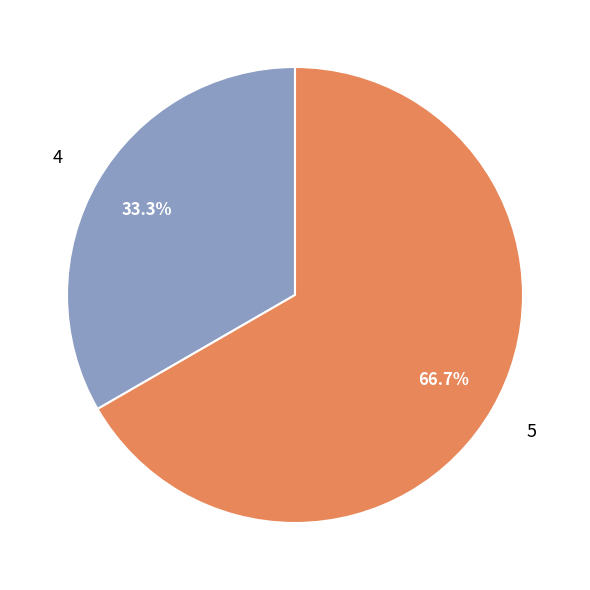

The 4 slice represents 94% of the pie. True or false?

False